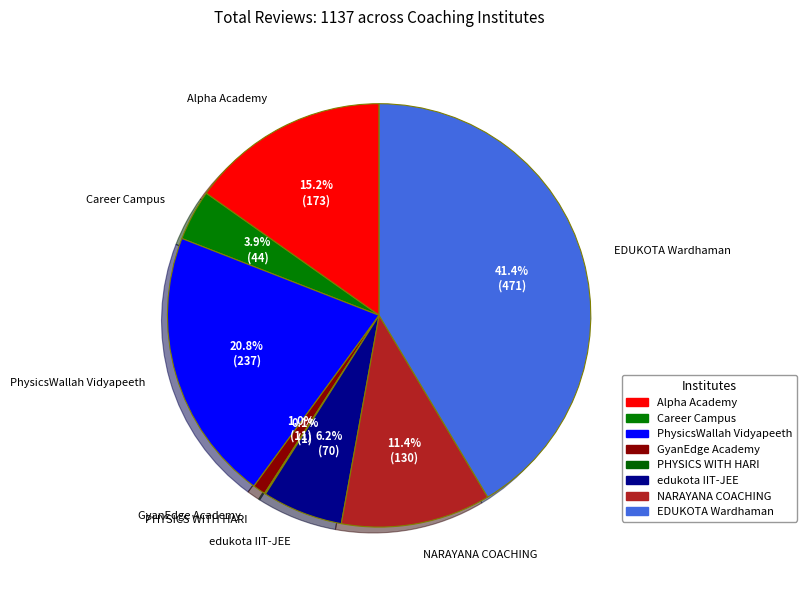

To the nearest percent, what portion does PhysicsWallah Vidyapeeth represent?

21%